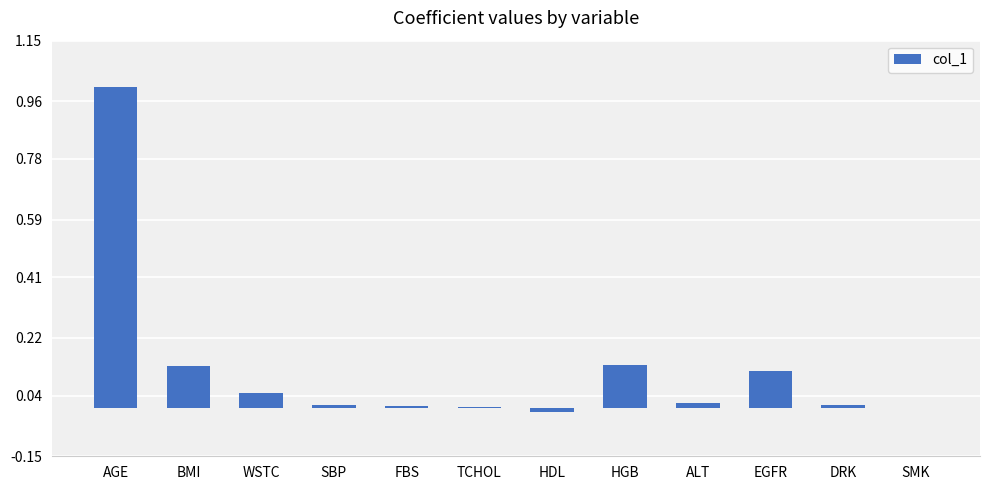

The chart shows a value of 0.0 at FBS. True or false?

True